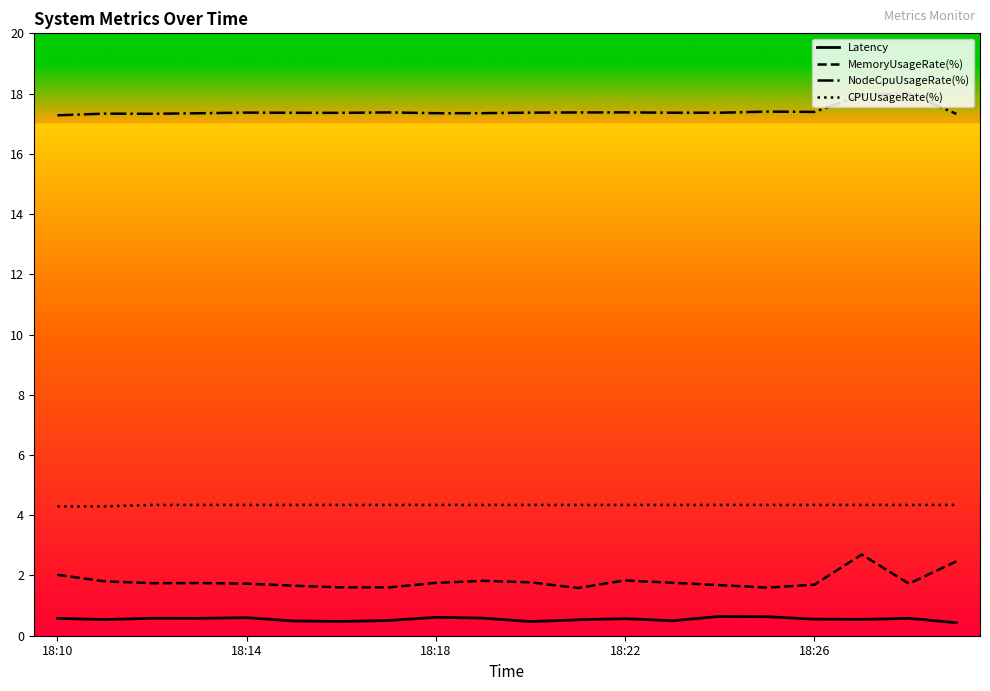

What is the greatest value displayed?

18.0